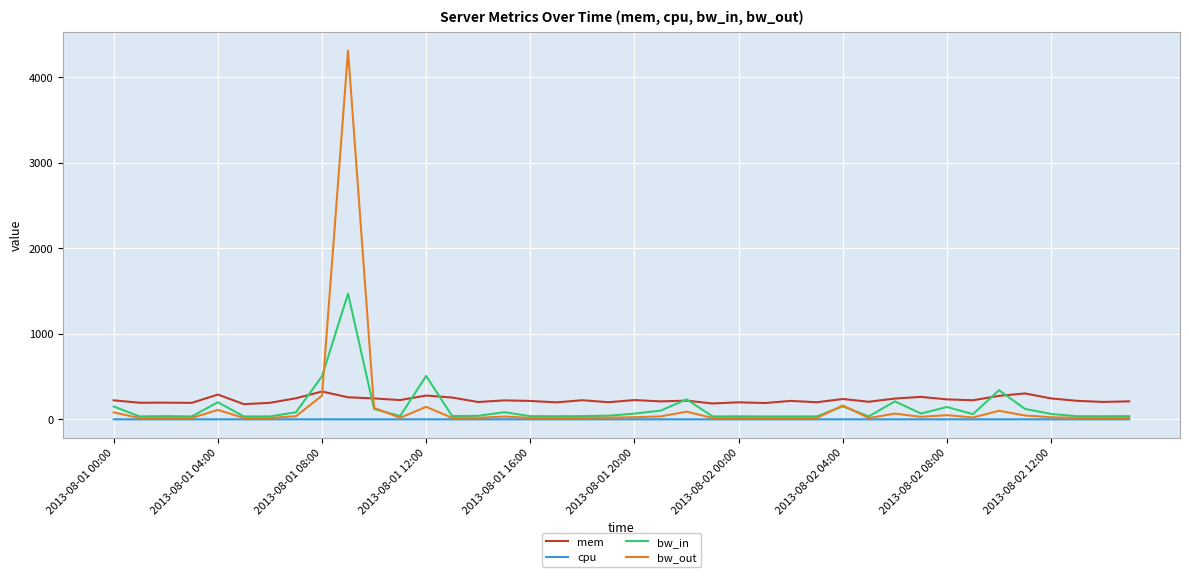

Which series has the largest total across all categories?

mem